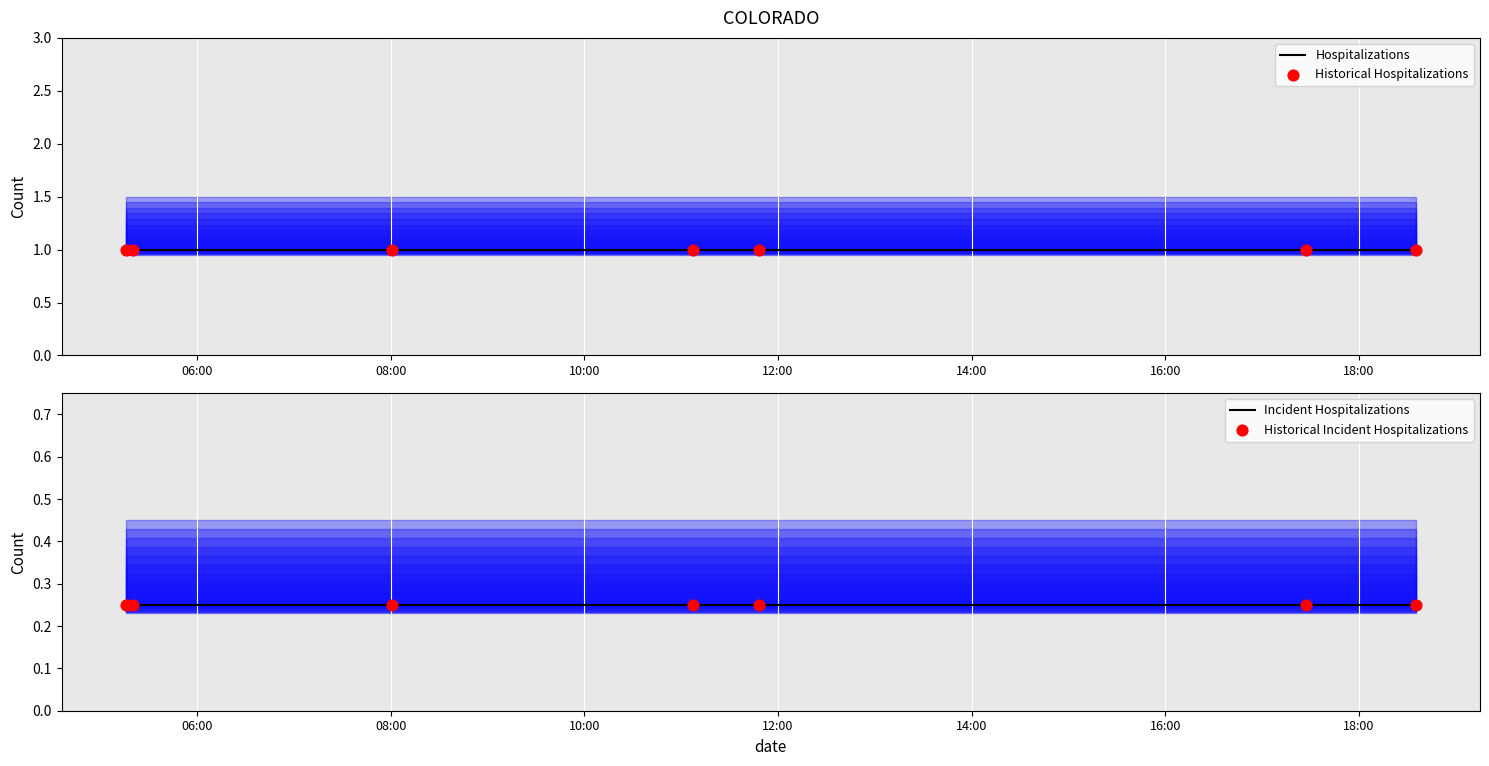

Which series has the largest total across all categories?

Hospitalizations